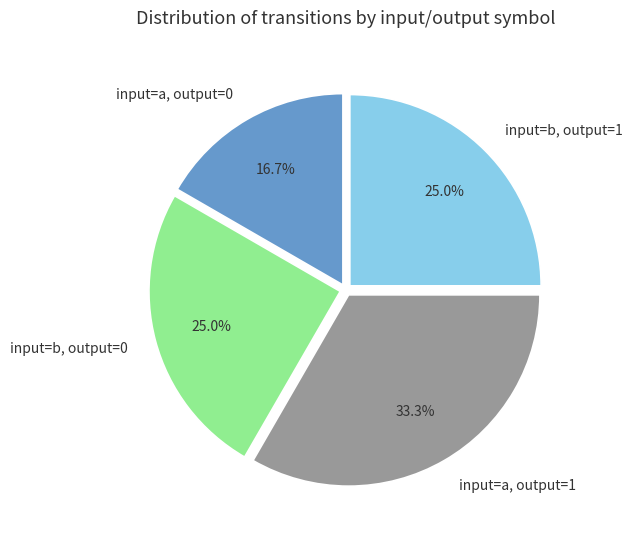

What is the largest slice in the pie chart?

input=a, output=1